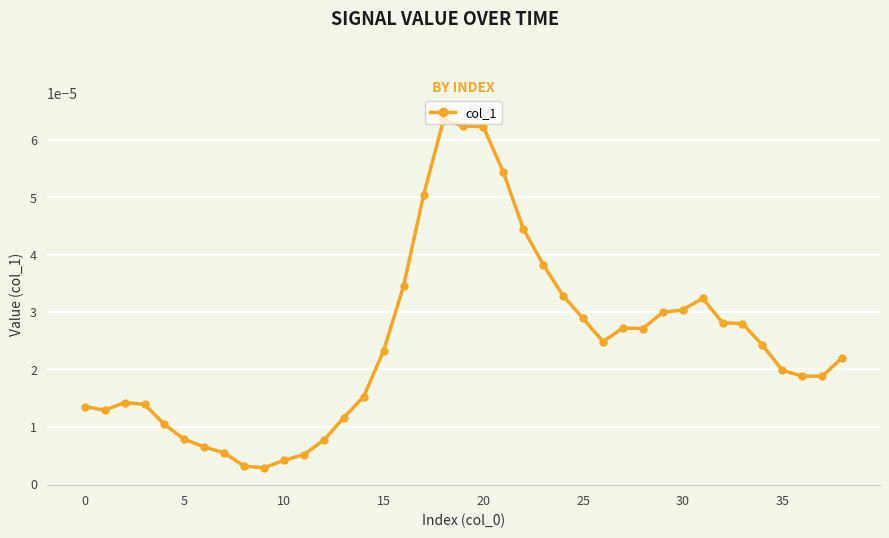

True or false: there are more than 0 points higher than both neighbors.

True